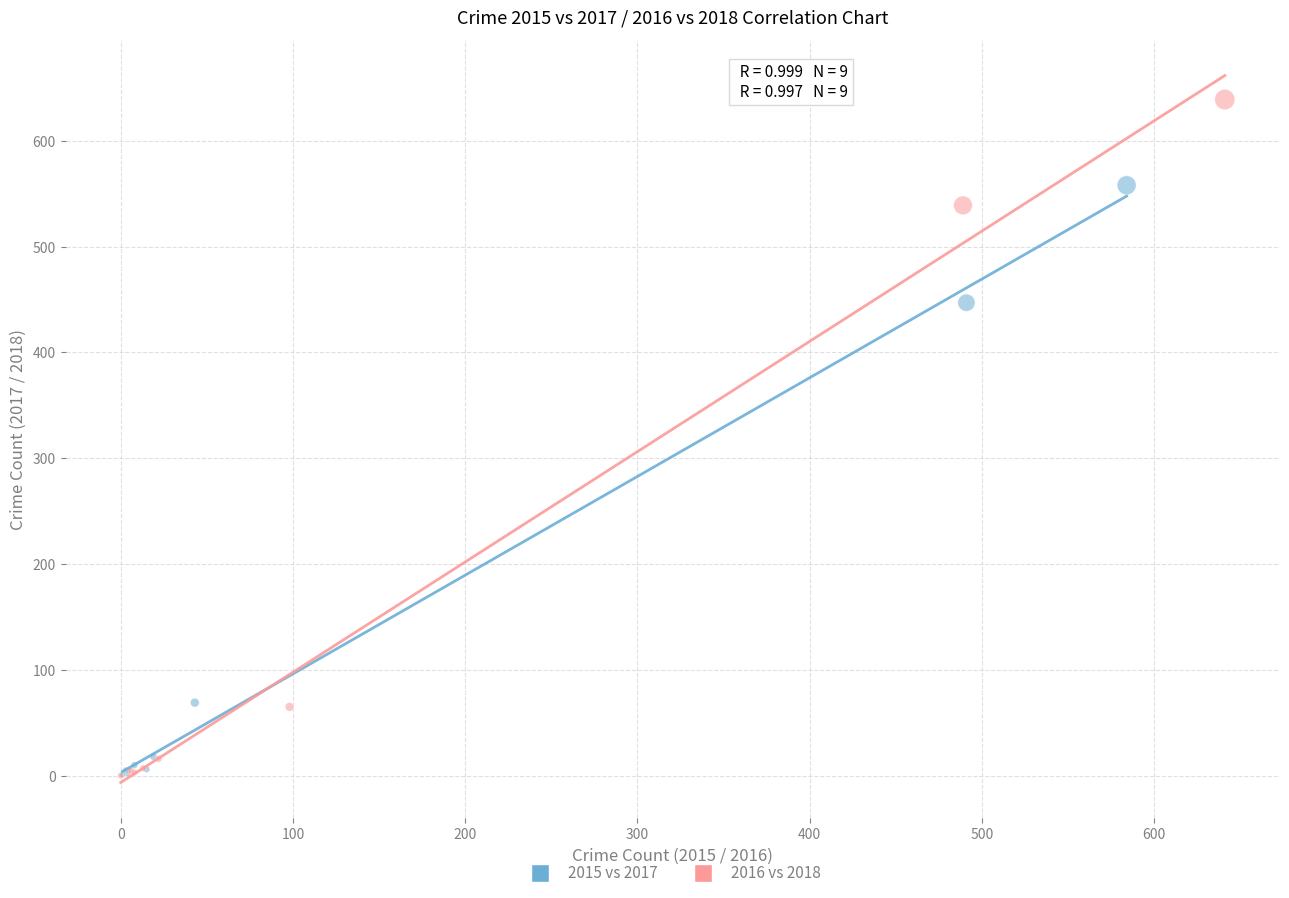

What are all the series names shown in the legend?

2015 vs 2017, 2016 vs 2018